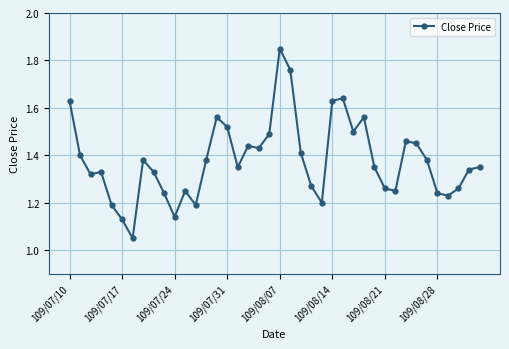

What is the difference between the maximum and second lowest values?

0.7